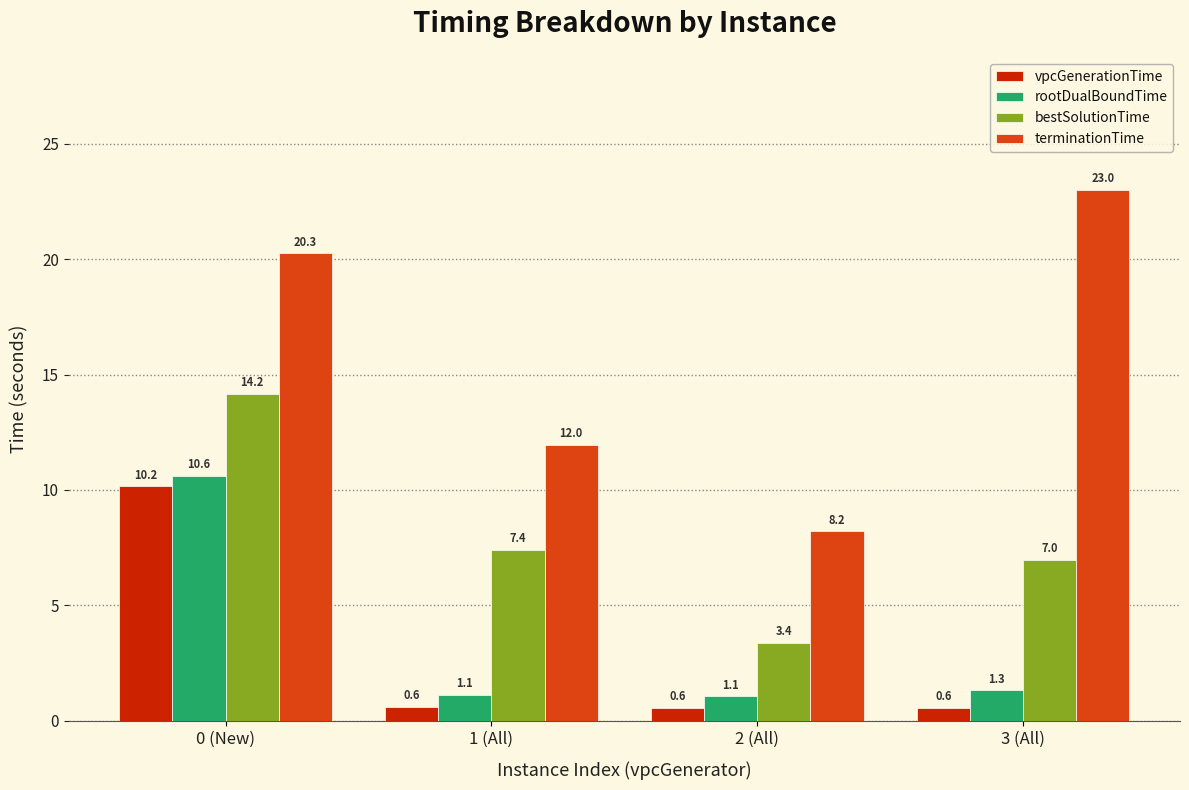

Which series changed the most between 1 (All) and 3 (All)?

terminationTime